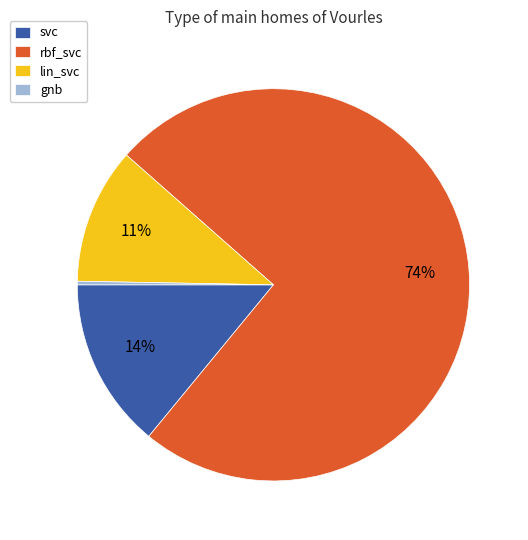

How many segments does this pie chart have?

4